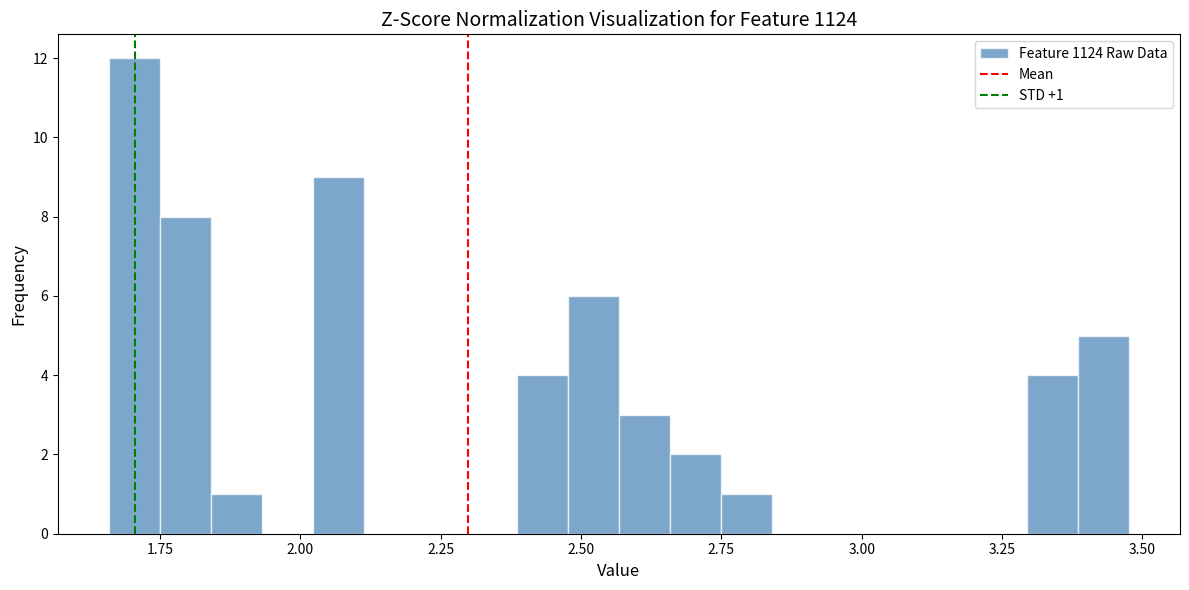

Read against the x-axis, roughly where is the centre of the tallest bar?

1.70